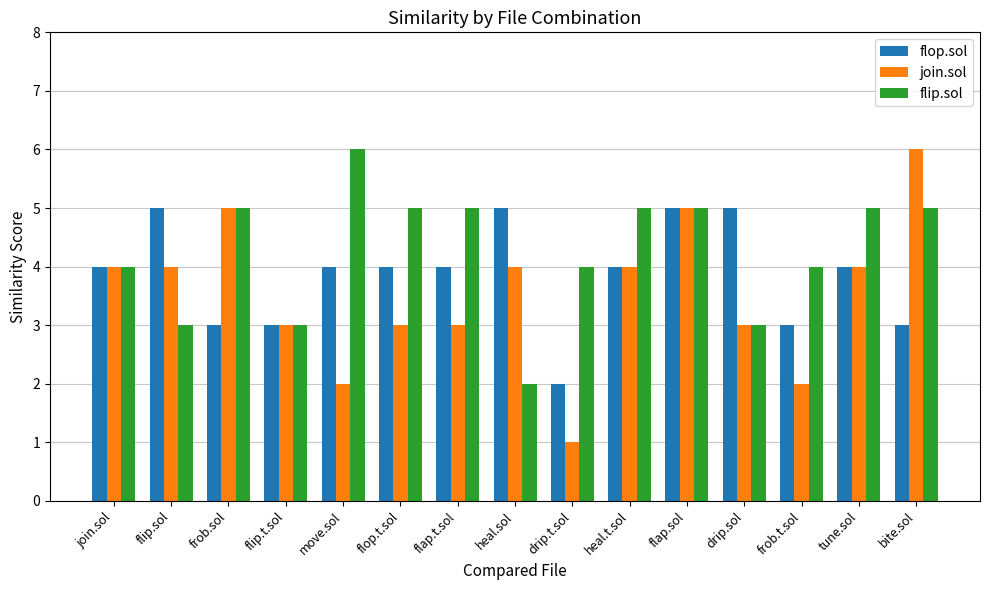

How many bars are there in each group?

3